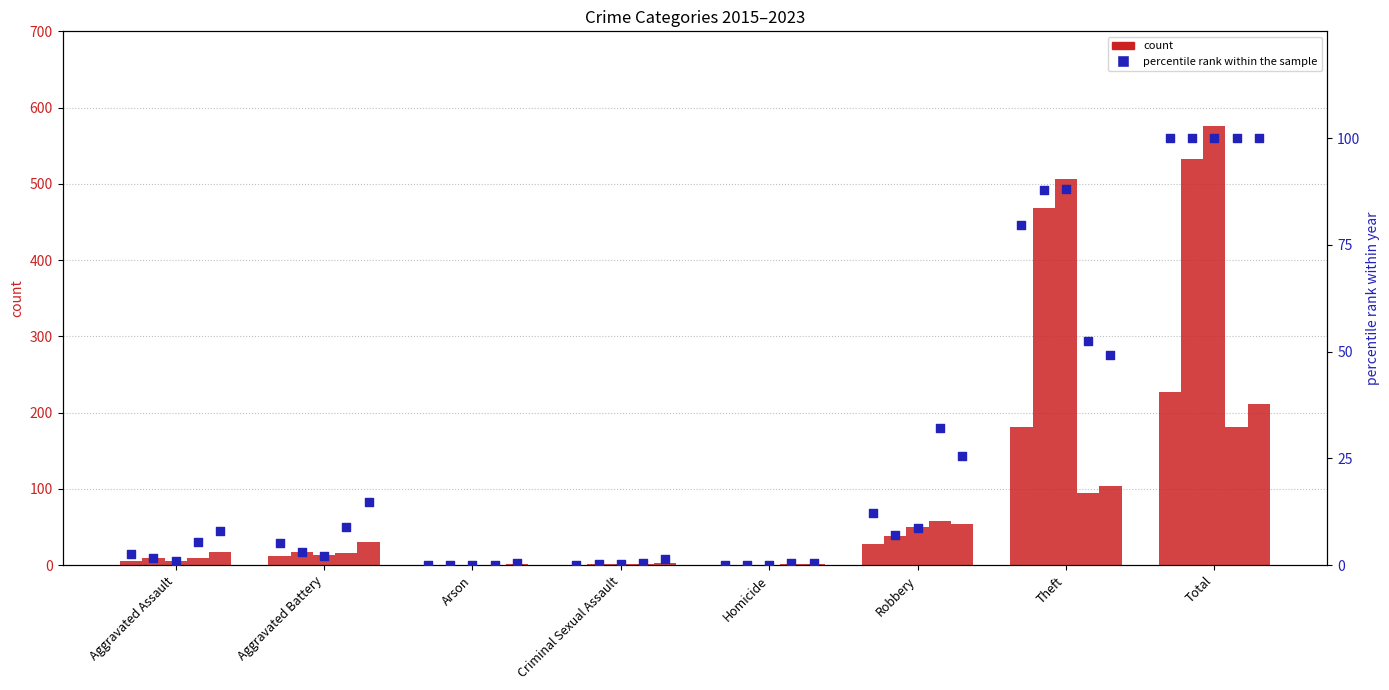

Between Aggravated Battery and Criminal Sexual Assault, which is larger?

Aggravated Battery